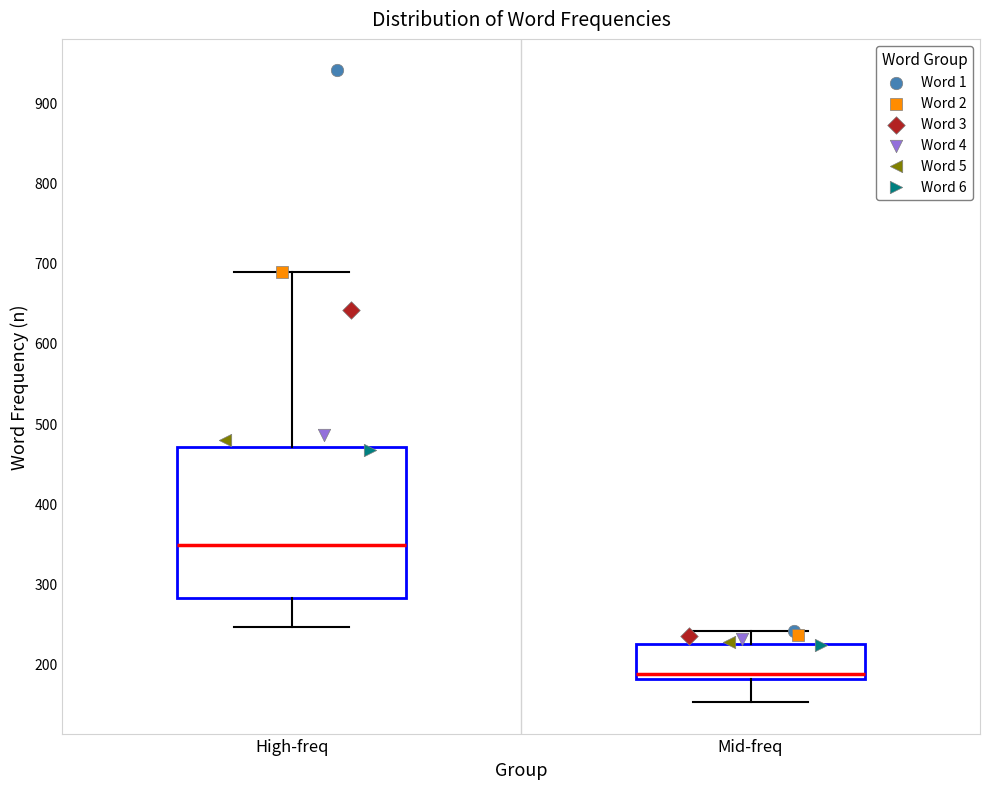

Which box is the tallest, from its lower edge to its upper edge?

High-freq